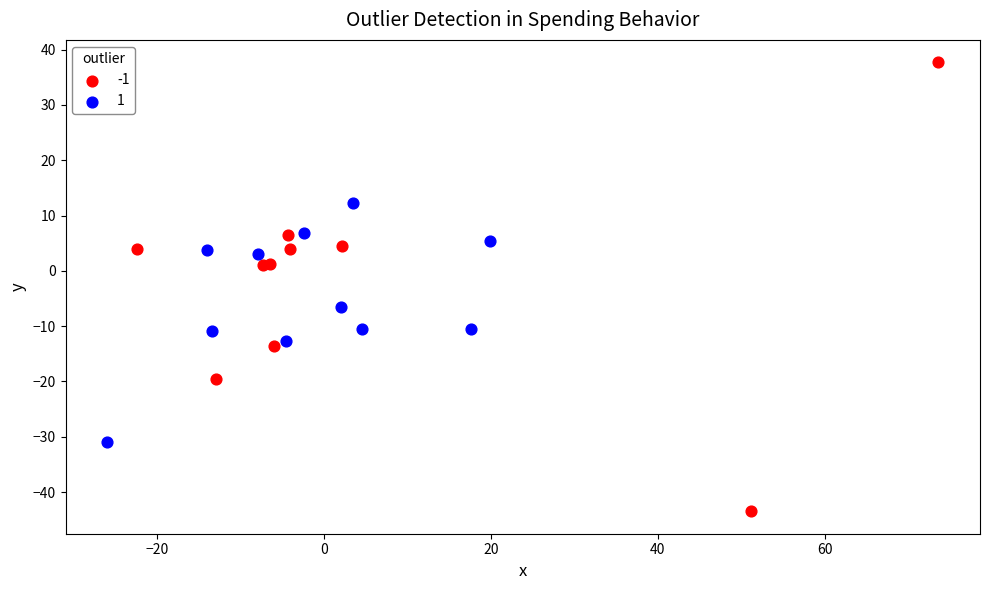

What are all the series names shown in the legend?

-1, 1